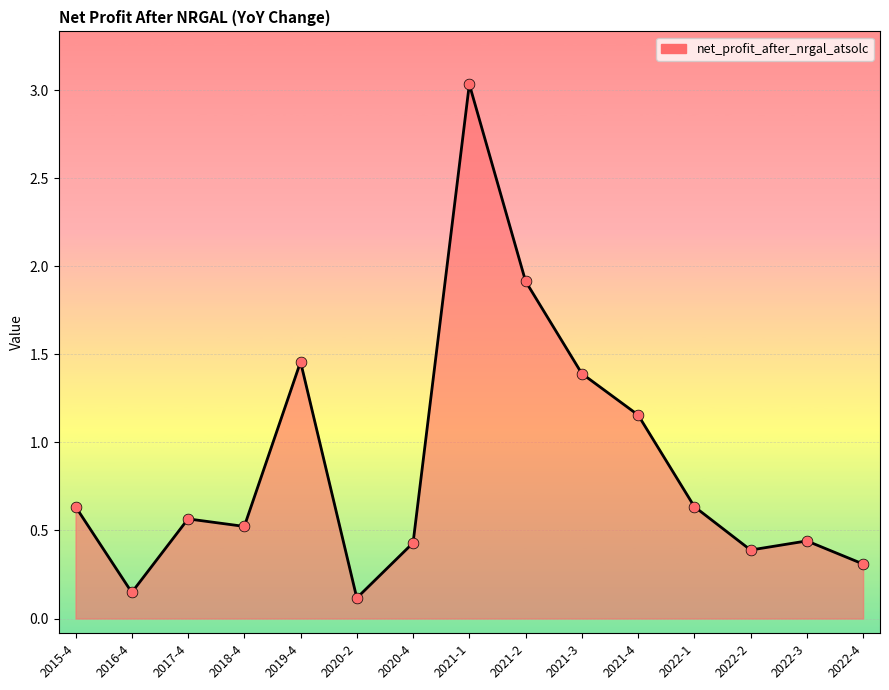

Between 2020-2 and 2021-1, which is larger?

2021-1